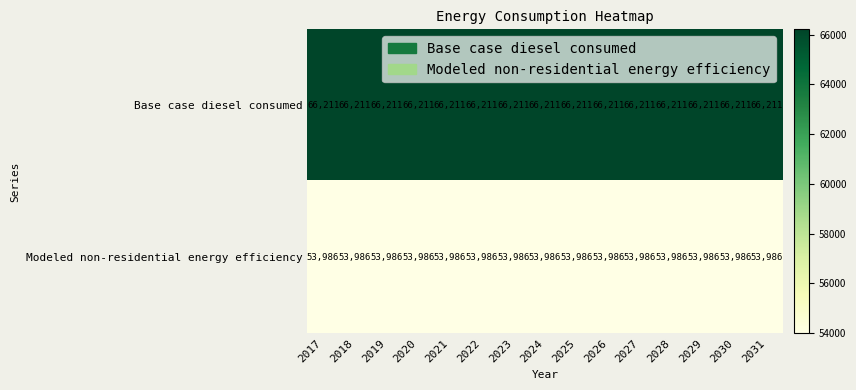

What is the difference between the highest and lowest values at 2021?

12225